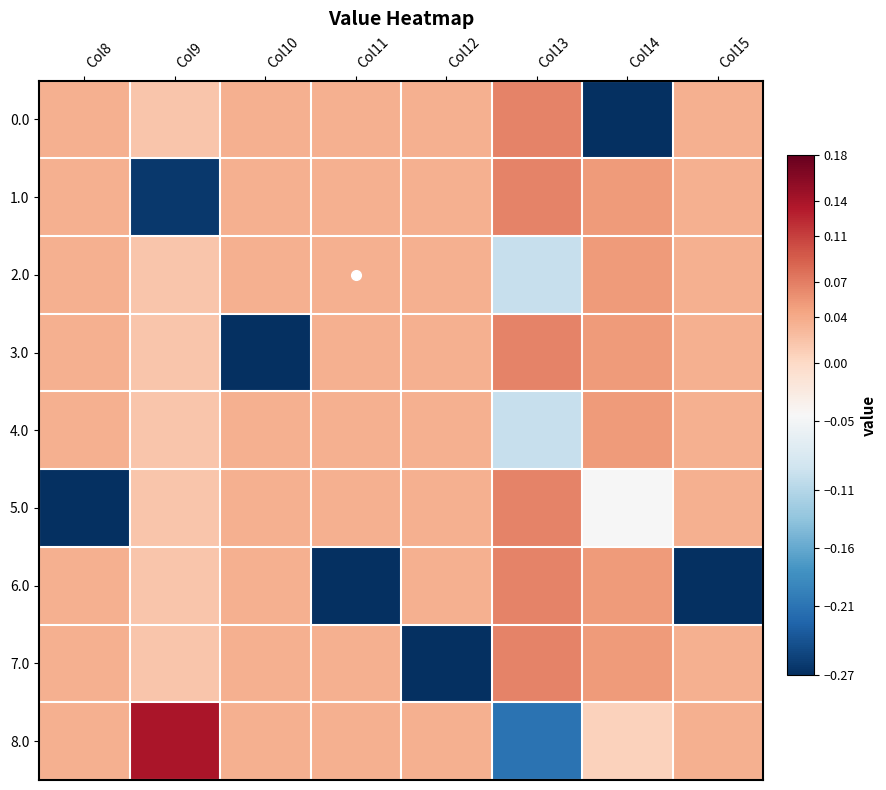

Count the number of categories in the chart.

8